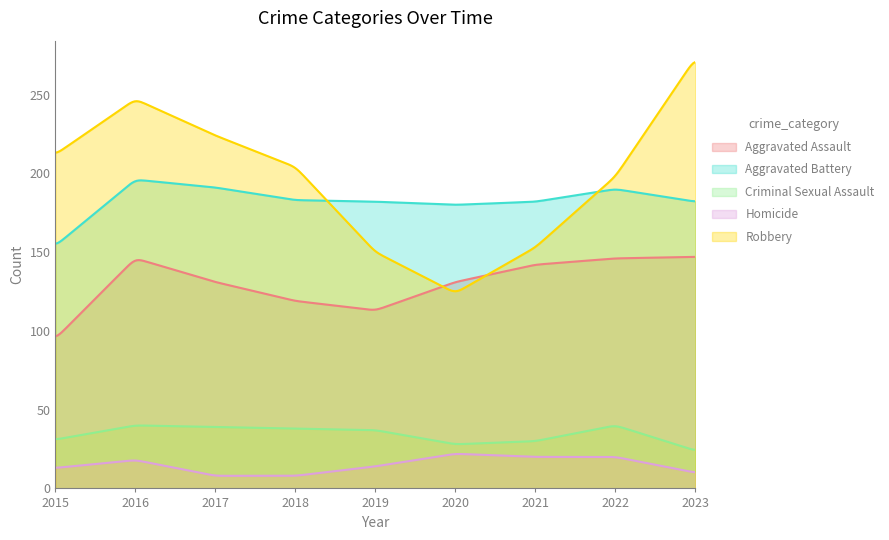

At which label does Aggravated Assault reach its peak?

2023